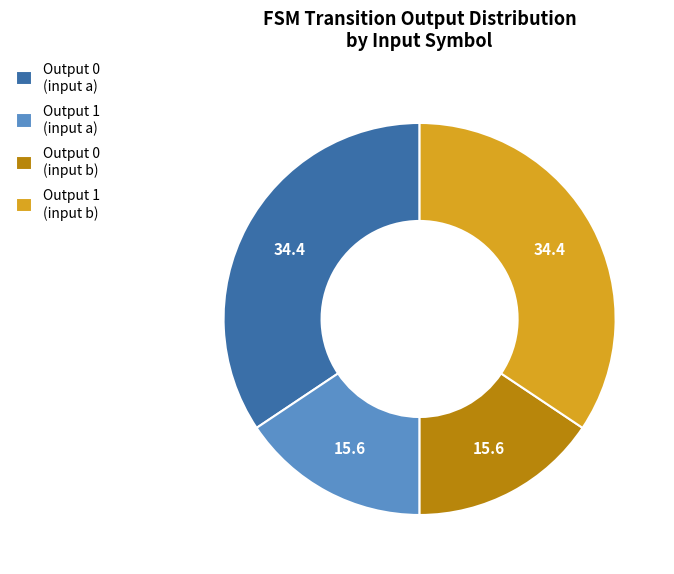

Is it true that Output 0 (input a) is 45% of the pie?

False